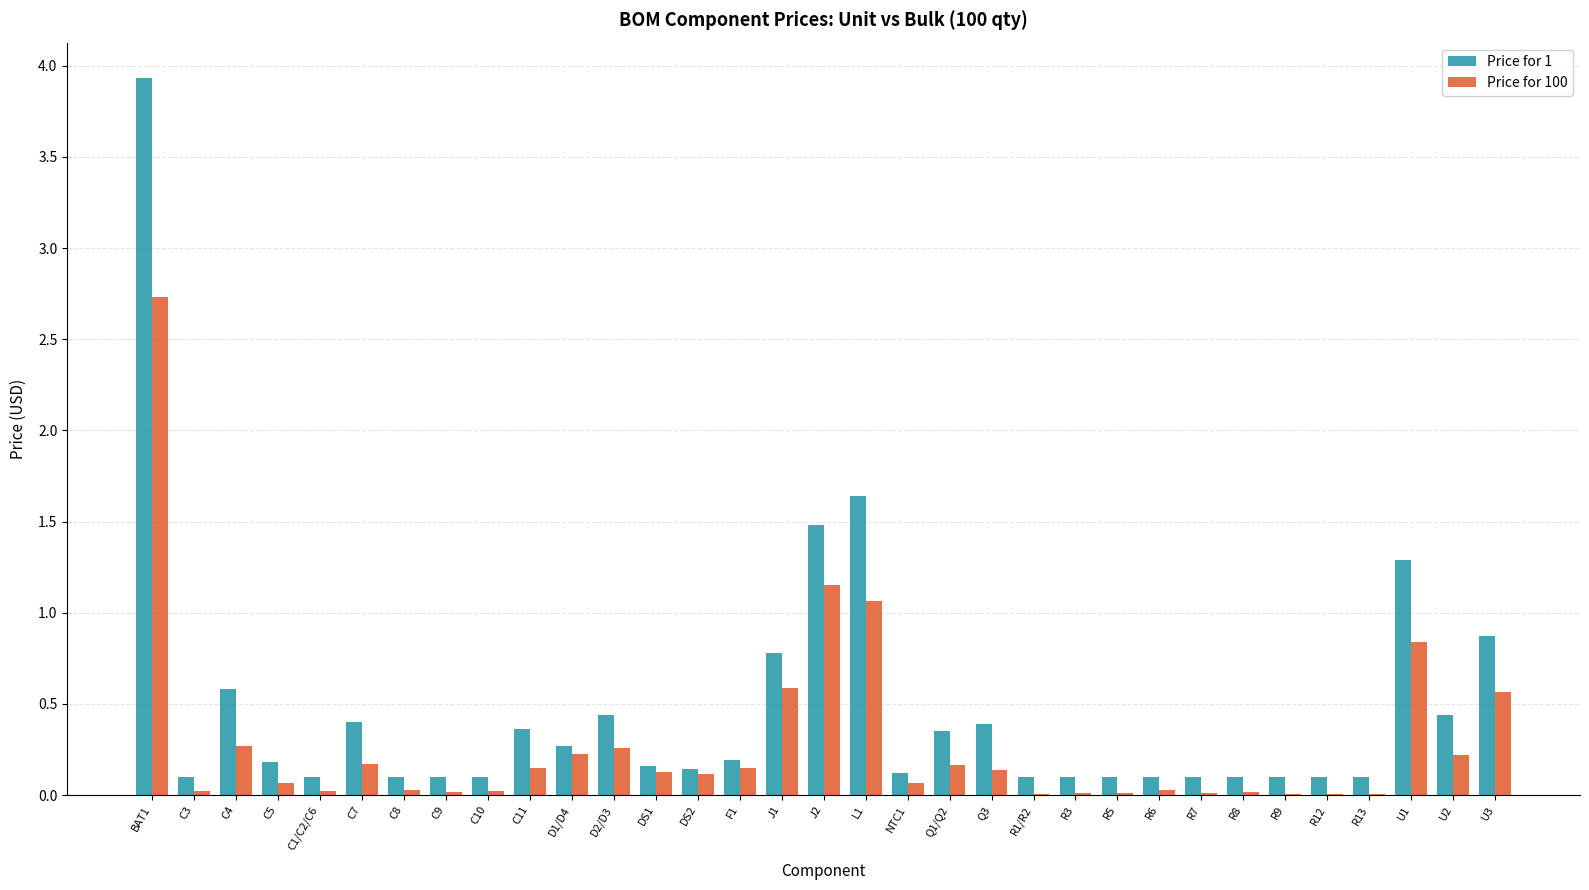

What is the maximum value shown in the chart?

3.9